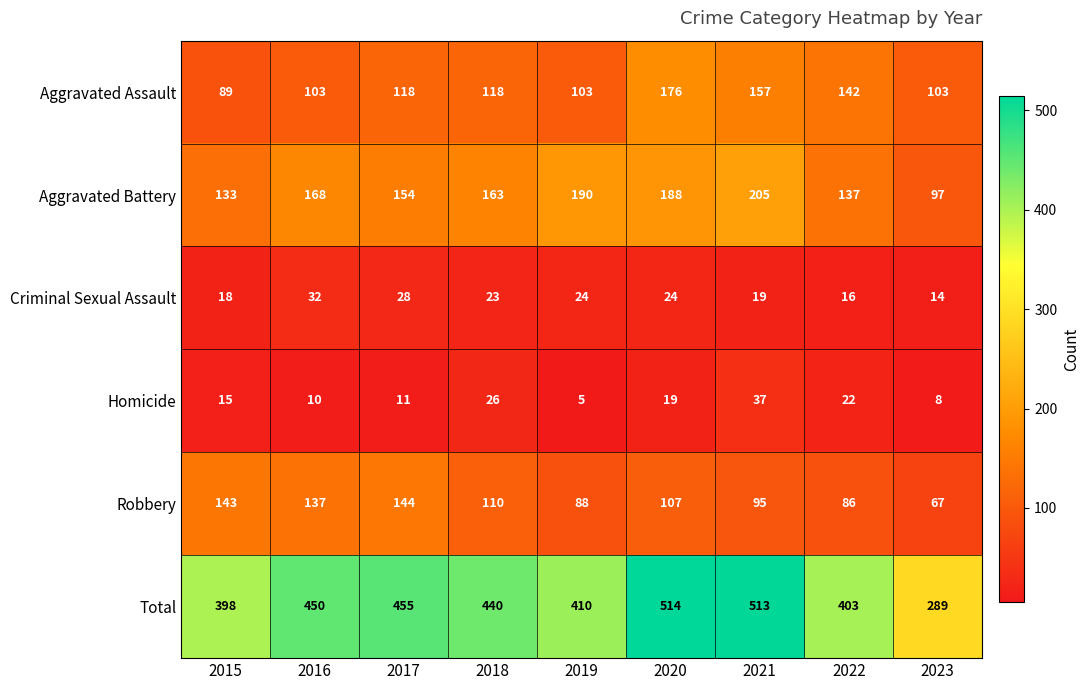

What is the maximum value for Criminal Sexual Assault?

32